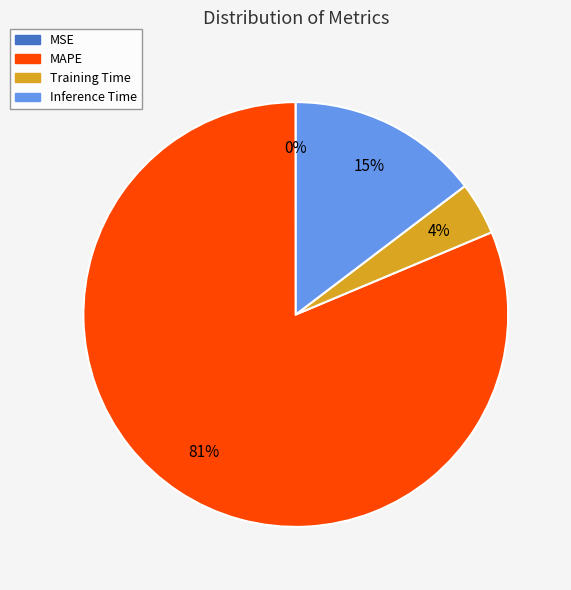

To the nearest percent, what is the difference between the largest and smallest slice percentages?

81%